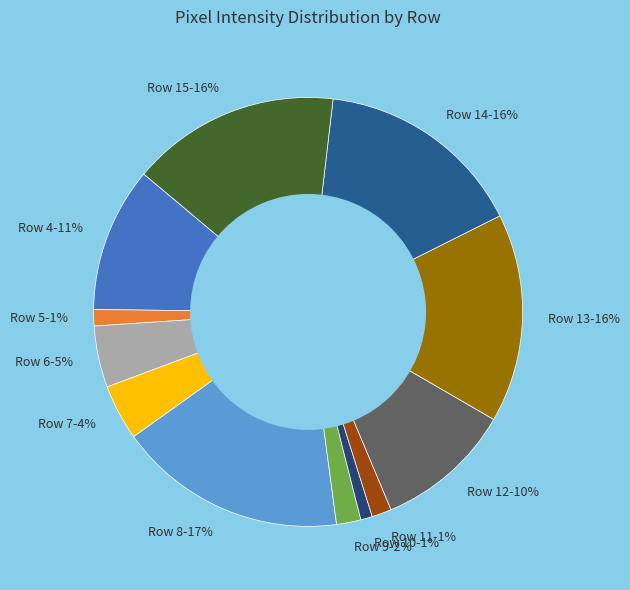

To the nearest percent, what percentage of the pie is Row 15?

16%